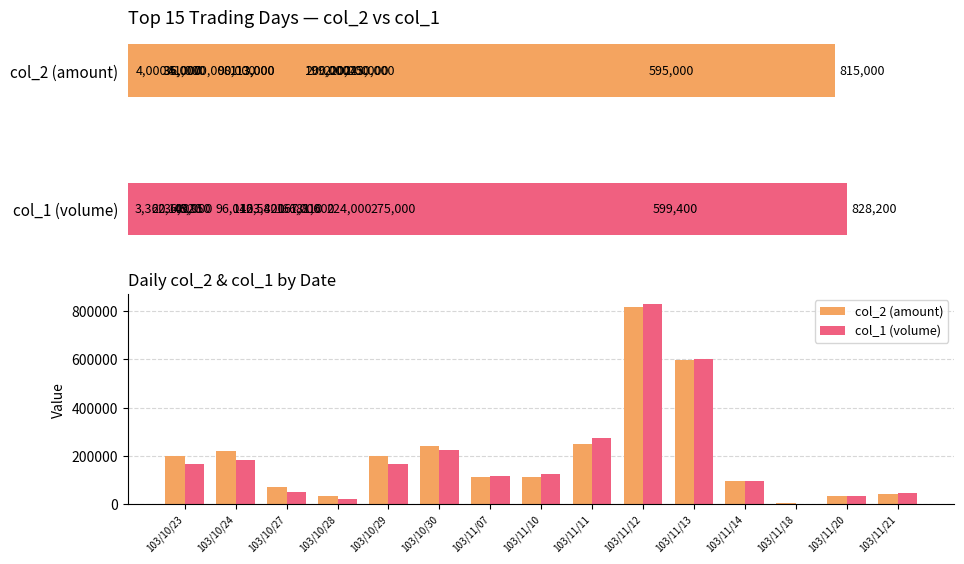

At which category does the chart reach its minimum across all series?

103/11/18